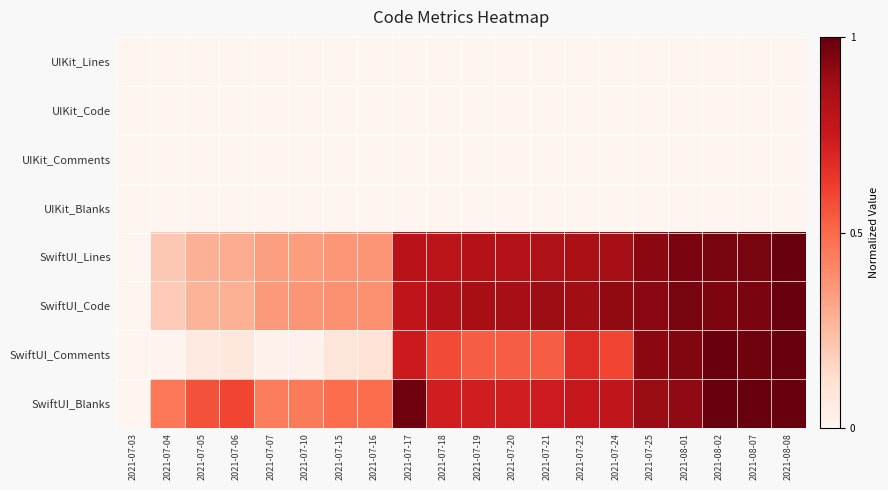

Reading left to right, what are all the values shown in this chart?

UIKit_Lines: 2021-07-03=0.0	2021-07-04=0.0	2021-07-05=0.0	2021-07-06=0.0	2021-07-07=0.0	2021-07-10=0.0	2021-07-15=0.0	2021-07-16=0.0	2021-07-17=0.0	2021-07-18=0.0	2021-07-19=0.0	2021-07-20=0.0	2021-07-21=0.0	2021-07-23=0.0	2021-07-24=0.0	2021-07-25=0.0	2021-08-01=0.0	2021-08-02=0.0	2021-08-07=0.0	2021-08-08=0.0
UIKit_Code: 2021-07-03=0.0	2021-07-04=0.0	2021-07-05=0.0	2021-07-06=0.0	2021-07-07=0.0	2021-07-10=0.0	2021-07-15=0.0	2021-07-16=0.0	2021-07-17=0.0	2021-07-18=0.0	2021-07-19=0.0	2021-07-20=0.0	2021-07-21=0.0	2021-07-23=0.0	2021-07-24=0.0	2021-07-25=0.0	2021-08-01=0.0	2021-08-02=0.0	2021-08-07=0.0	2021-08-08=0.0
UIKit_Comments: 2021-07-03=0.0	2021-07-04=0.0	2021-07-05=0.0	2021-07-06=0.0	2021-07-07=0.0	2021-07-10=0.0	2021-07-15=0.0	2021-07-16=0.0	2021-07-17=0.0	2021-07-18=0.0	2021-07-19=0.0	2021-07-20=0.0	2021-07-21=0.0	2021-07-23=0.0	2021-07-24=0.0	2021-07-25=0.0	2021-08-01=0.0	2021-08-02=0.0	2021-08-07=0.0	2021-08-08=0.0
UIKit_Blanks: 2021-07-03=0.0	2021-07-04=0.0	2021-07-05=0.0	2021-07-06=0.0	2021-07-07=0.0	2021-07-10=0.0	2021-07-15=0.0	2021-07-16=0.0	2021-07-17=0.0	2021-07-18=0.0	2021-07-19=0.0	2021-07-20=0.0	2021-07-21=0.0	2021-07-23=0.0	2021-07-24=0.0	2021-07-25=0.0	2021-08-01=0.0	2021-08-02=0.0	2021-08-07=0.0	2021-08-08=0.0
SwiftUI_Lines: 2021-07-03=0.0	2021-07-04=0.2	2021-07-05=0.3	2021-07-06=0.3	2021-07-07=0.3	2021-07-10=0.3	2021-07-15=0.4	2021-07-16=0.4	2021-07-17=0.8	2021-07-18=0.8	2021-07-19=0.8	2021-07-20=0.8	2021-07-21=0.8	2021-07-23=0.9	2021-07-24=0.9	2021-07-25=0.9	2021-08-01=1.0	2021-08-02=1.0	2021-08-07=1.0	2021-08-08=1.0
SwiftUI_Code: 2021-07-03=0.0	2021-07-04=0.2	2021-07-05=0.3	2021-07-06=0.3	2021-07-07=0.4	2021-07-10=0.4	2021-07-15=0.4	2021-07-16=0.4	2021-07-17=0.8	2021-07-18=0.8	2021-07-19=0.9	2021-07-20=0.9	2021-07-21=0.9	2021-07-23=0.9	2021-07-24=0.9	2021-07-25=0.9	2021-08-01=1.0	2021-08-02=1.0	2021-08-07=1.0	2021-08-08=1.0
SwiftUI_Comments: 2021-07-03=0.0	2021-07-04=0.0	2021-07-05=0.1	2021-07-06=0.1	2021-07-07=0.0	2021-07-10=0.0	2021-07-15=0.1	2021-07-16=0.1	2021-07-17=0.7	2021-07-18=0.6	2021-07-19=0.5	2021-07-20=0.5	2021-07-21=0.5	2021-07-23=0.7	2021-07-24=0.6	2021-07-25=0.9	2021-08-01=0.9	2021-08-02=1.0	2021-08-07=1.0	2021-08-08=1.0
SwiftUI_Blanks: 2021-07-03=0.0	2021-07-04=0.5	2021-07-05=0.6	2021-07-06=0.6	2021-07-07=0.4	2021-07-10=0.4	2021-07-15=0.5	2021-07-16=0.5	2021-07-17=1.0	2021-07-18=0.7	2021-07-19=0.7	2021-07-20=0.7	2021-07-21=0.7	2021-07-23=0.8	2021-07-24=0.8	2021-07-25=0.9	2021-08-01=0.9	2021-08-02=1.0	2021-08-07=1.0	2021-08-08=1.0